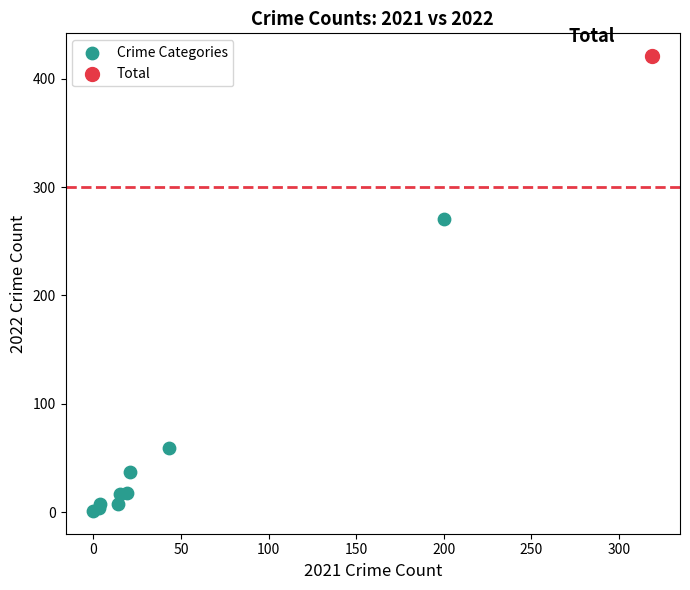

What are all the series names shown in the legend?

Crime Categories, Total